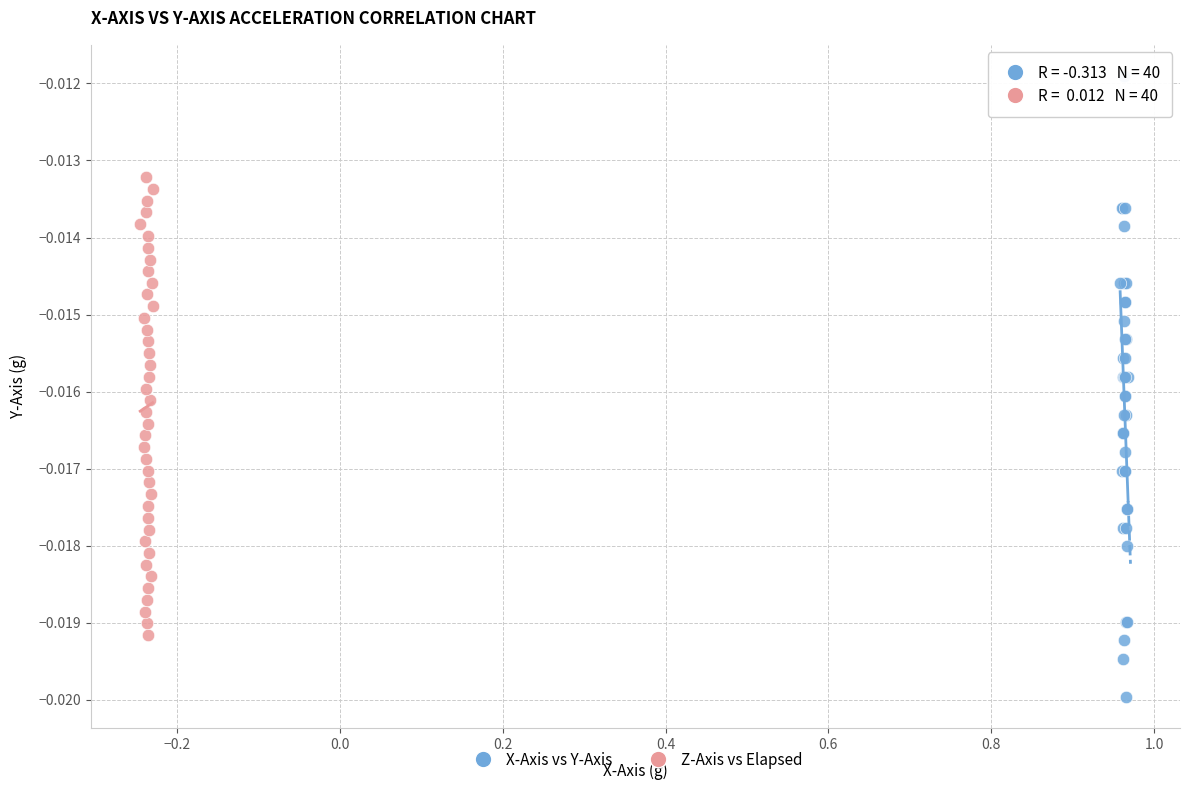

Which series contains the lowest Y value?

X-Axis vs Y-Axis